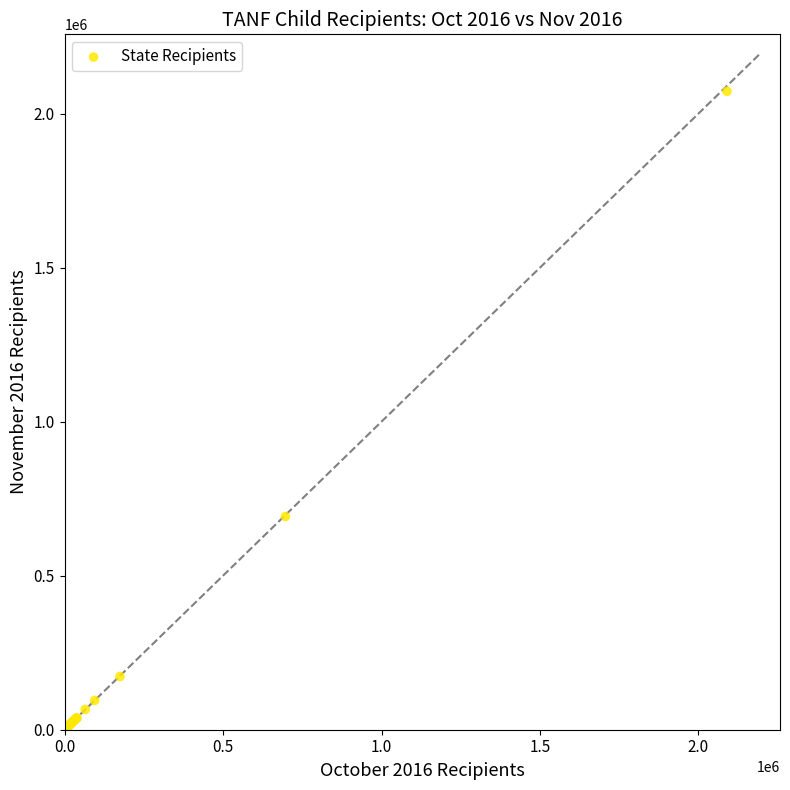

What Y value in the scatter plot is closest to 1036752?

692077